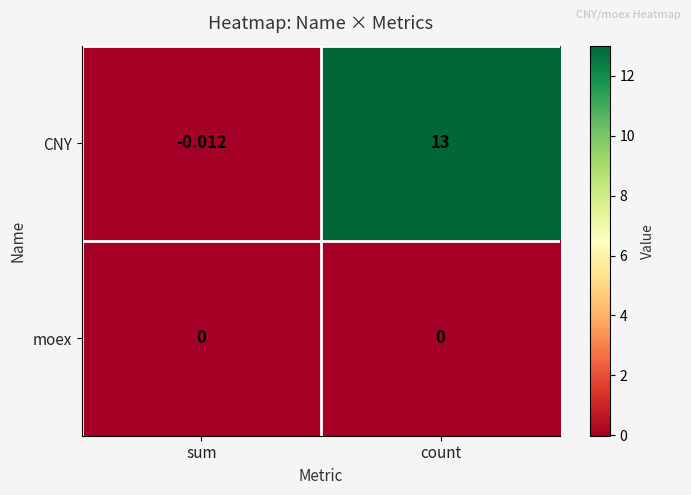

At how many categories does at least one series exceed 8?

1